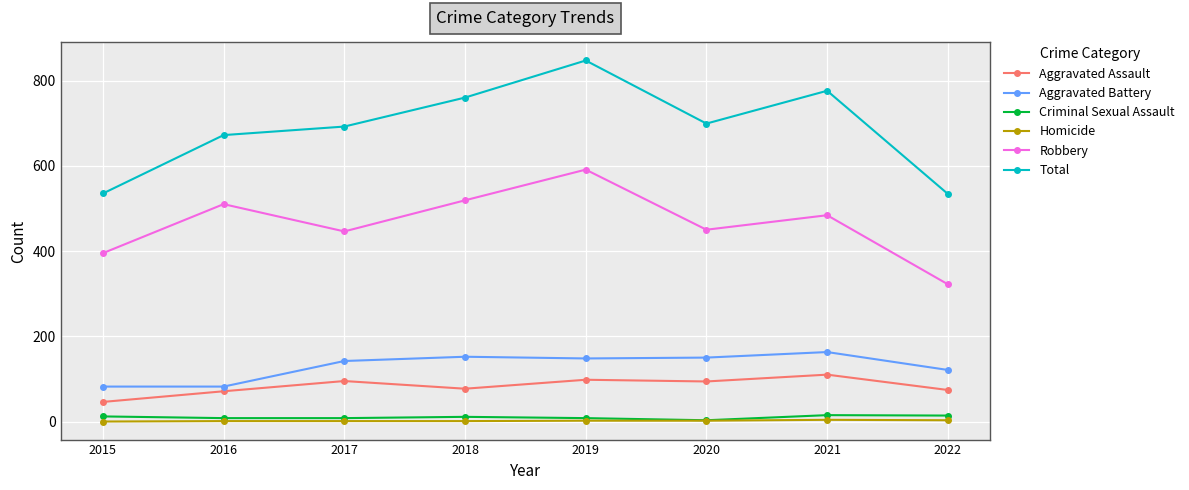

What is the value of the Aggravated Assault point at the 1st from the left?

46